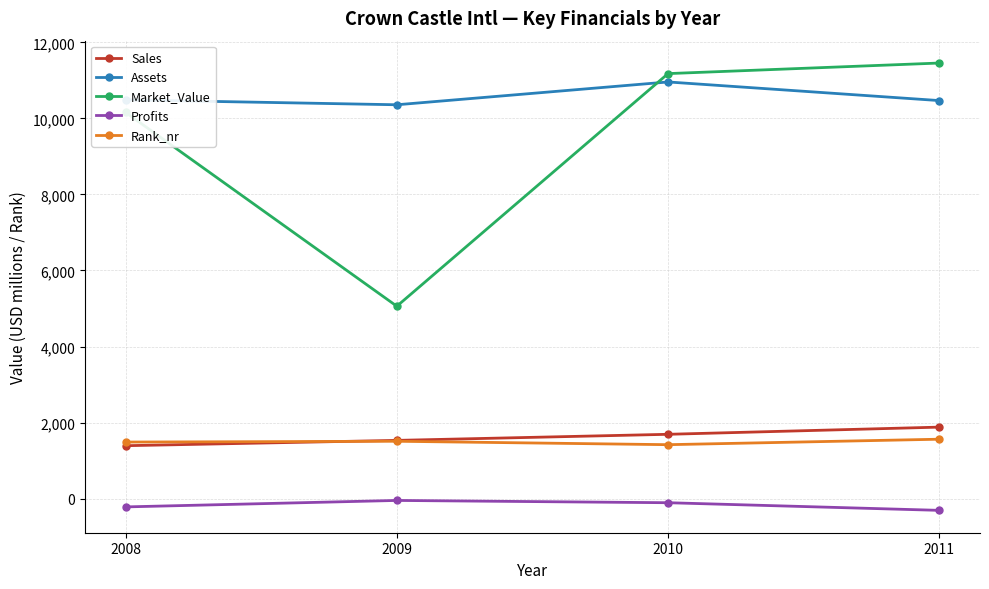

What is the sum of all Rank_nr values?

5971.0